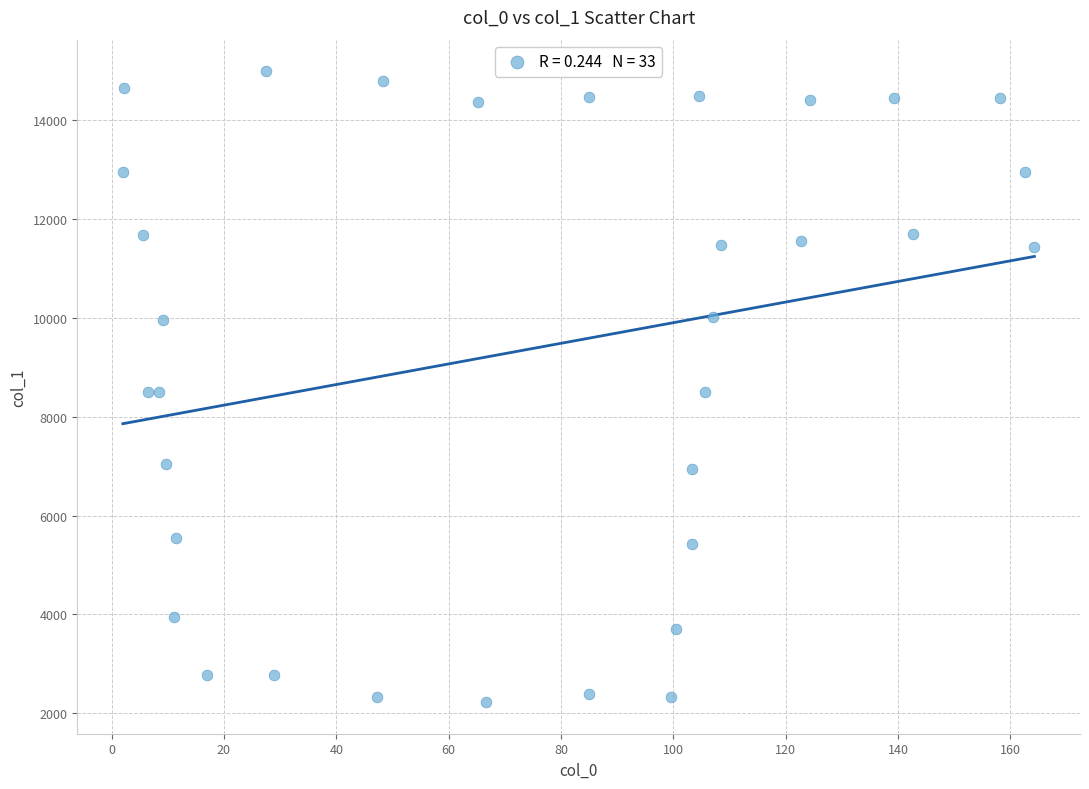

What is the range of X values (max minus min)?

162.2